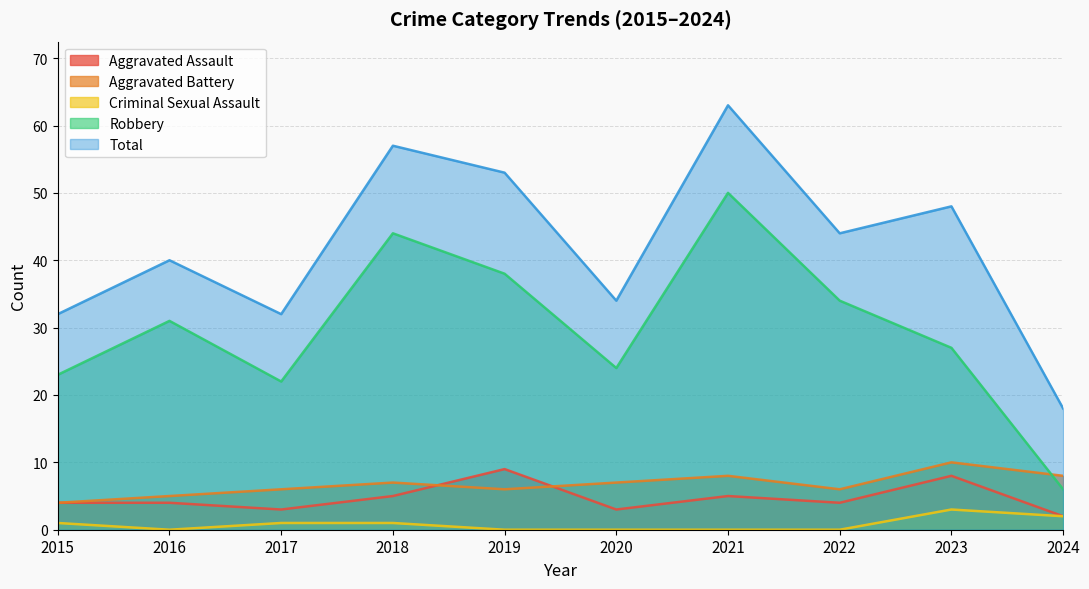

Rank the series by their maximum value, from highest to lowest.

Total, Robbery, Aggravated Battery, Aggravated Assault, Criminal Sexual Assault